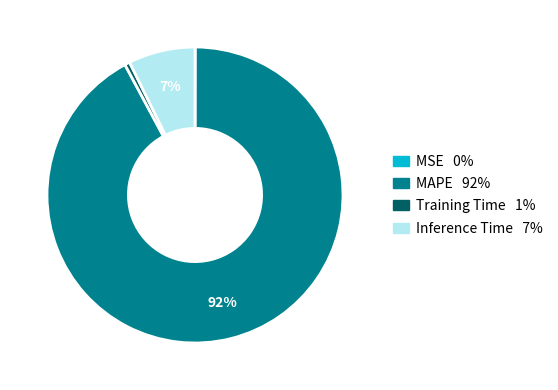

Does any single category account for the majority?

Yes